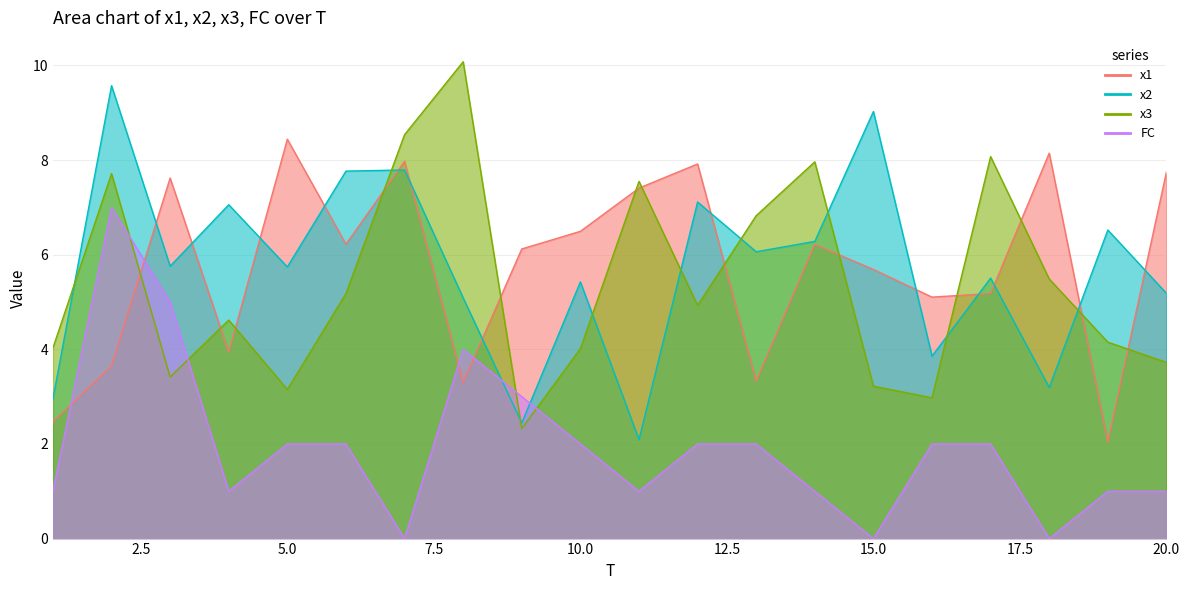

How many lines are shown in the chart?

4